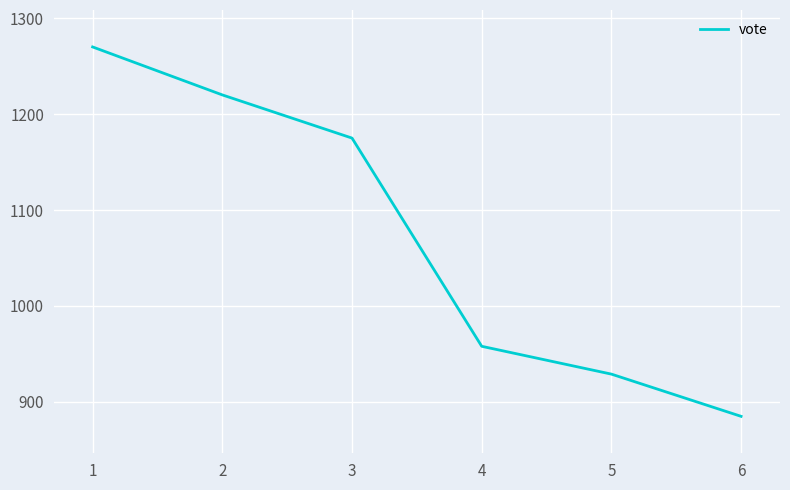

Is it true that the value at 2 is 246?

False